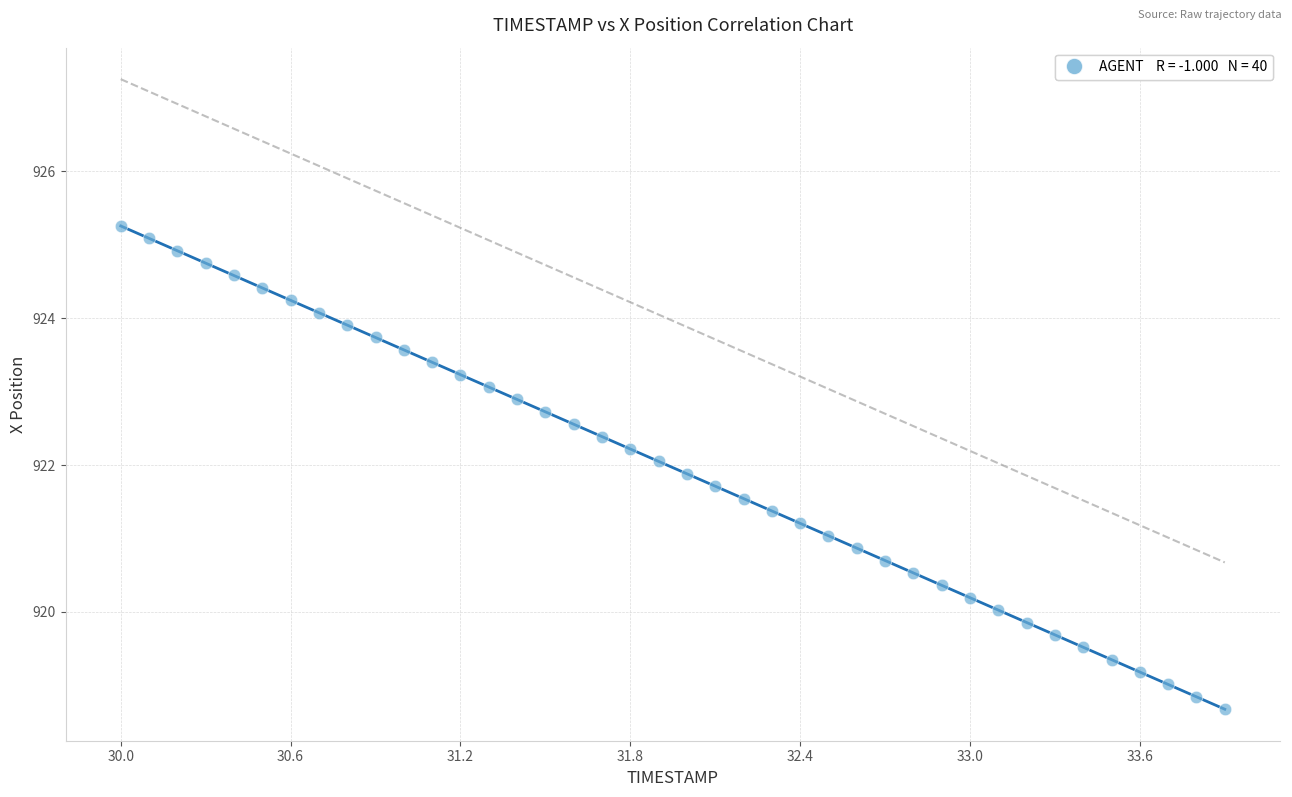

What is the range of X values (max minus min)?

3.9